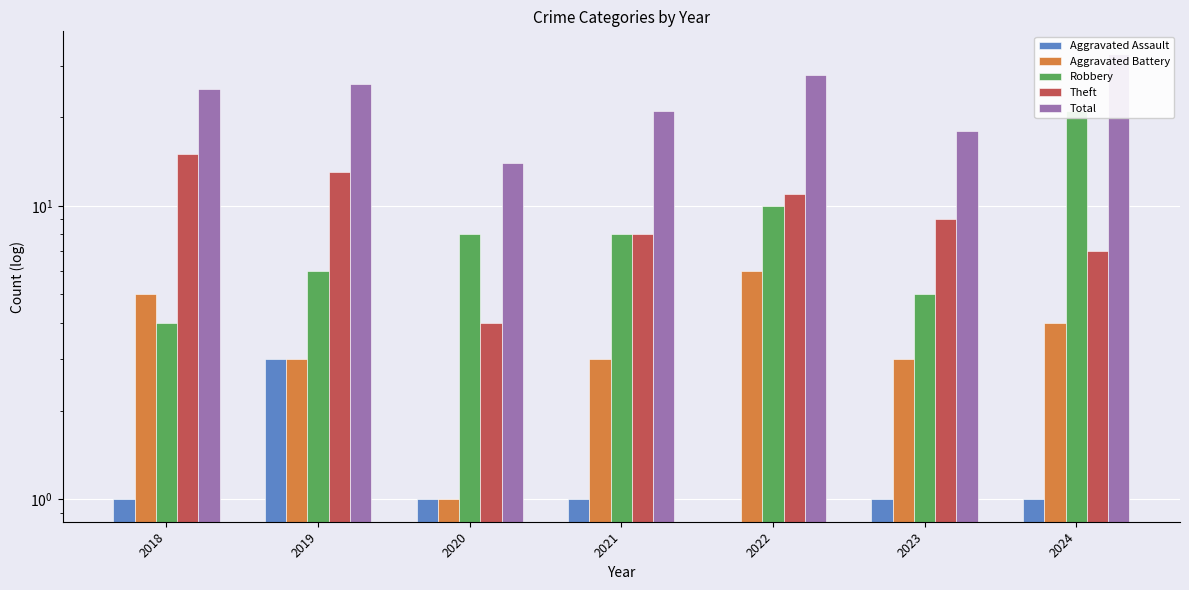

What is the difference between the Total values at 2022 and 2019?

2